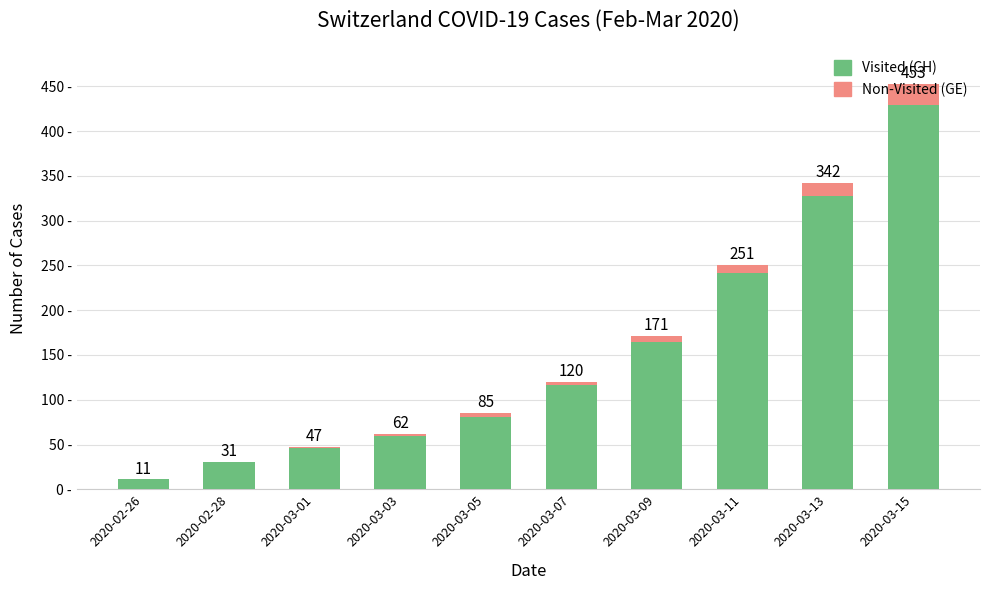

What are all the series names shown in the legend?

Visited (CH), Non-Visited (GE)